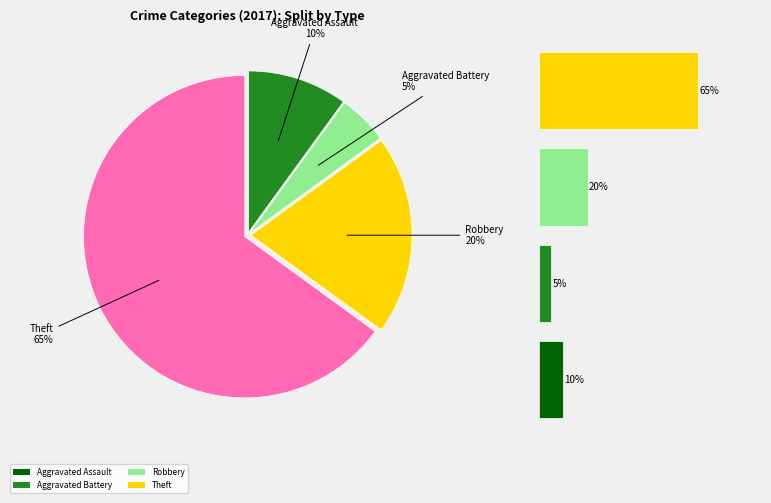

Is it true that Aggravated Assault is 10% of the pie?

True